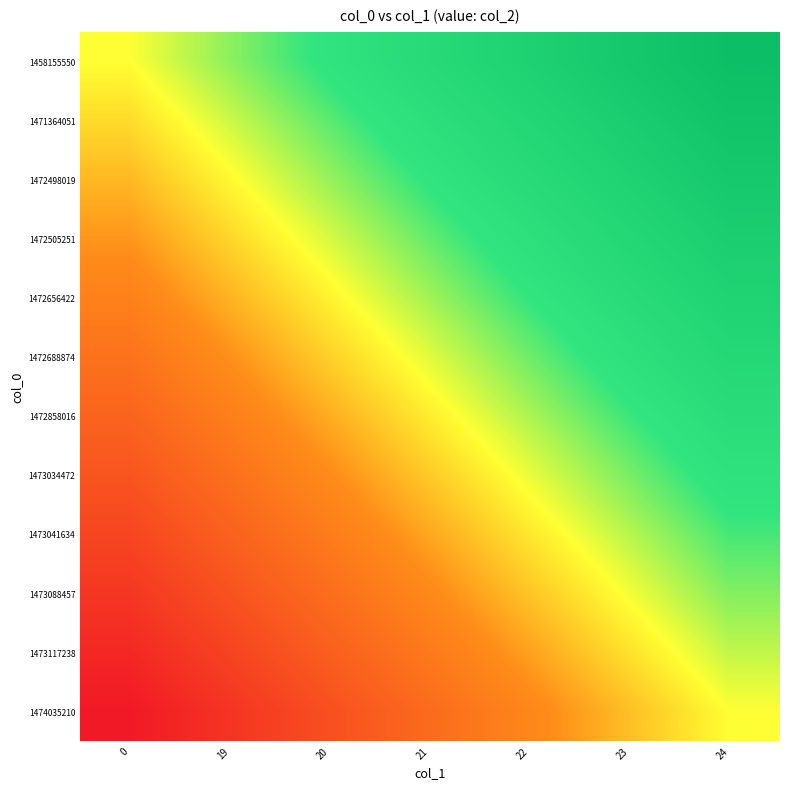

What is the greatest value displayed?

1.0